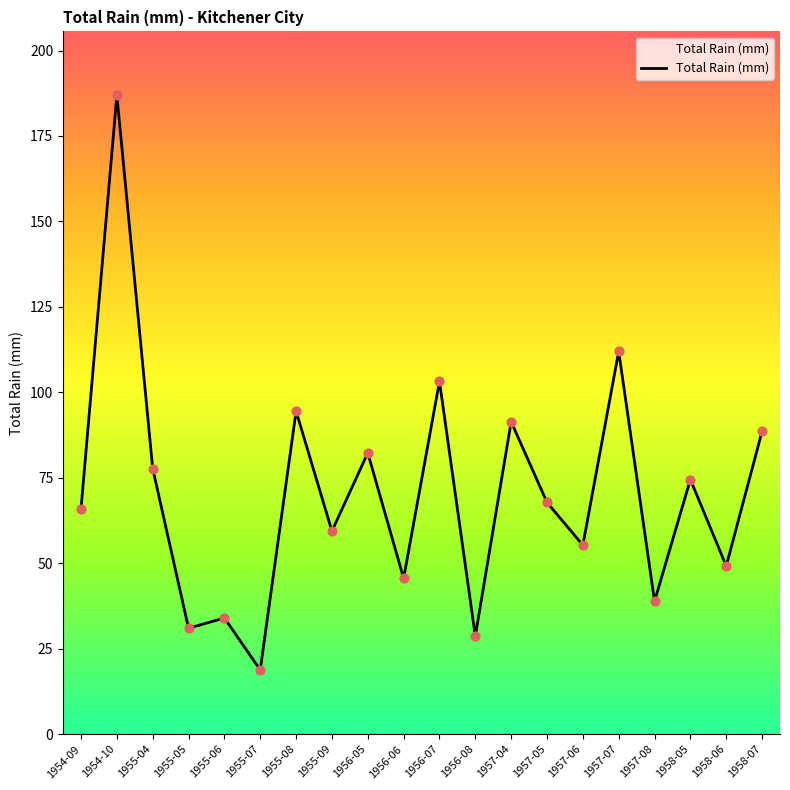

Between 1957-05 and 1957-06, which is larger?

1957-05